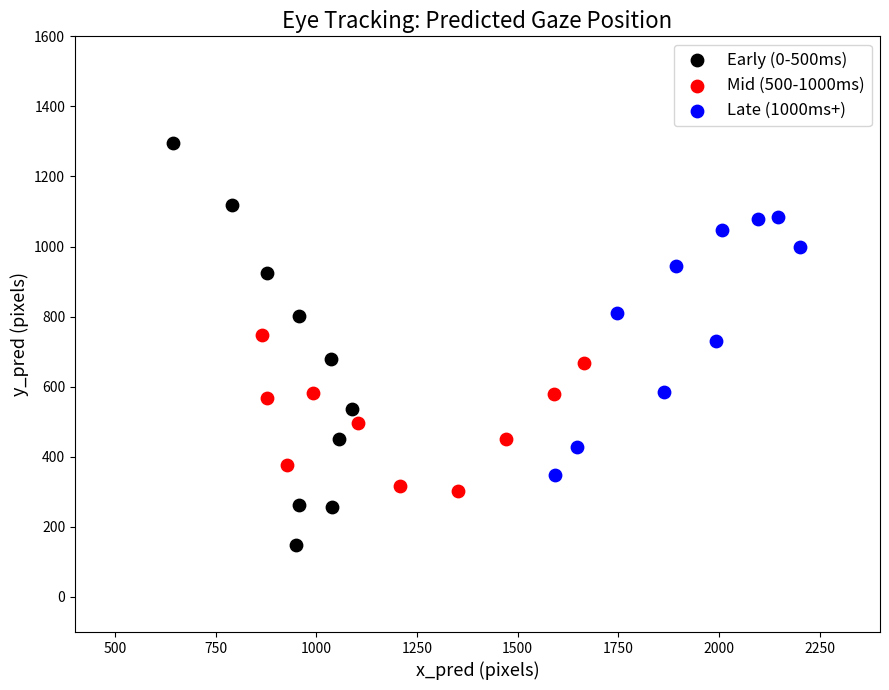

Which series contains the lowest Y value?

Early (0-500ms)